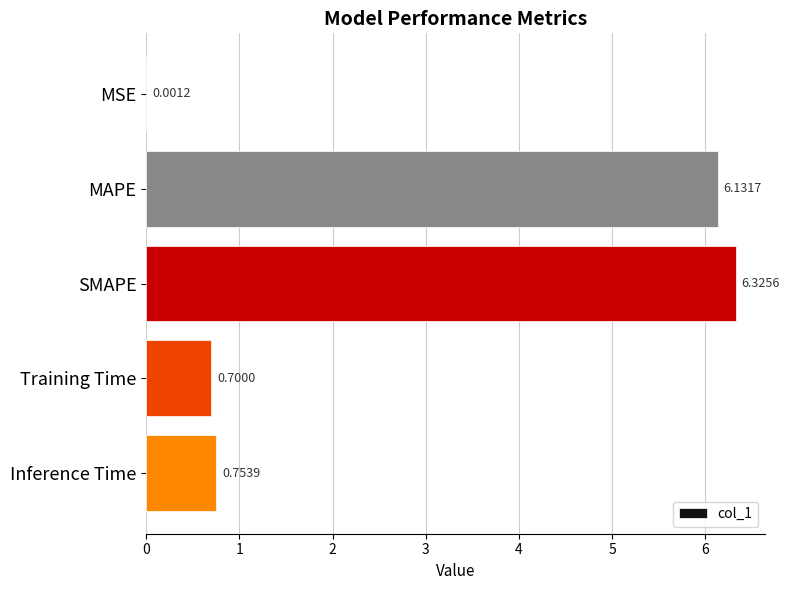

Are the bars horizontal?

Yes